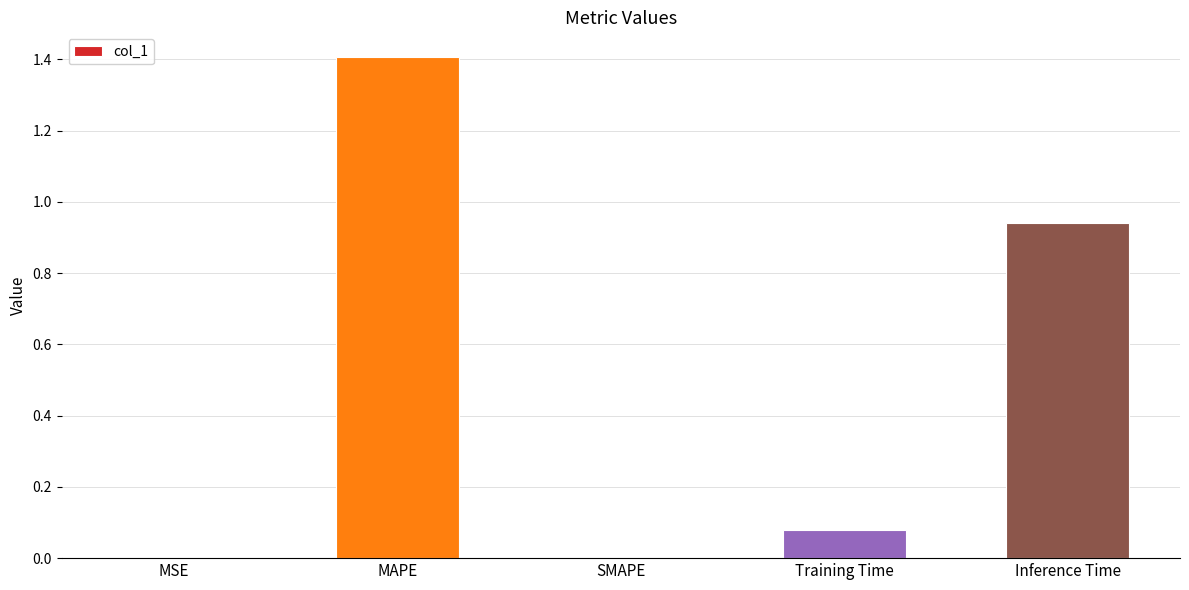

What is the greatest value displayed?

1.4